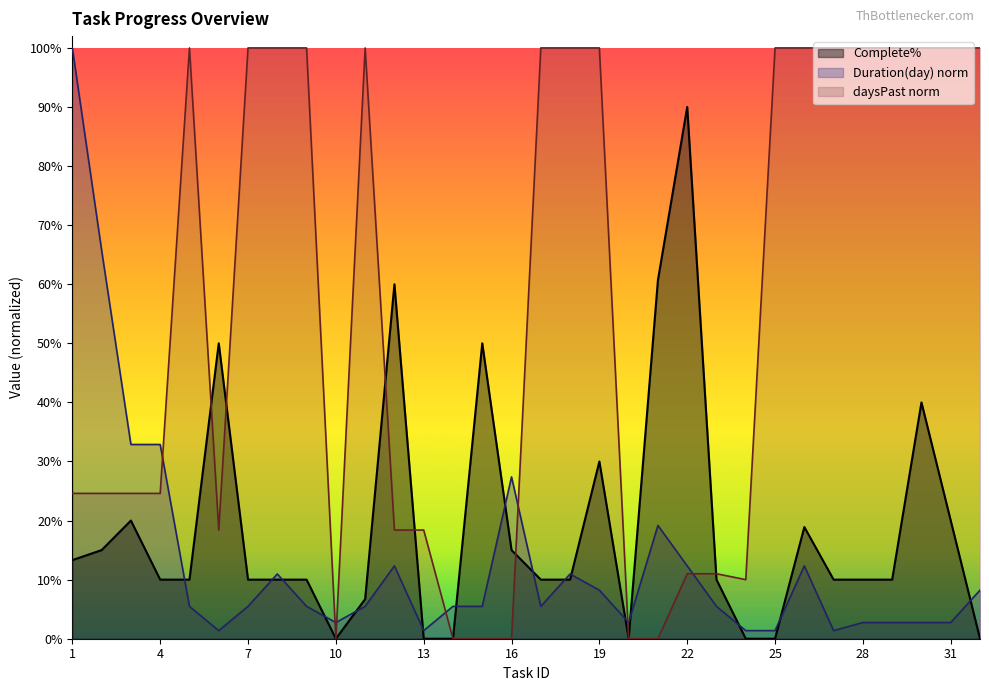

How many intersections are there between Complete% and Duration(day)?

16